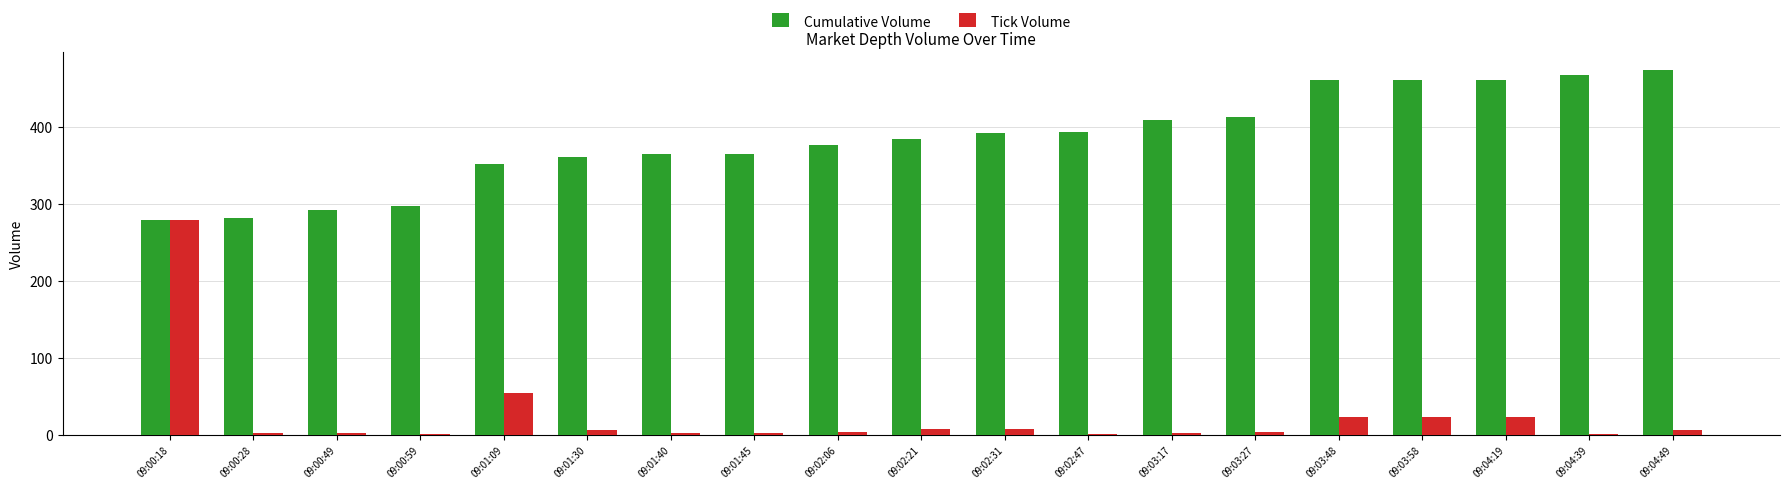

What is the sum of all Tick Volume values?

457